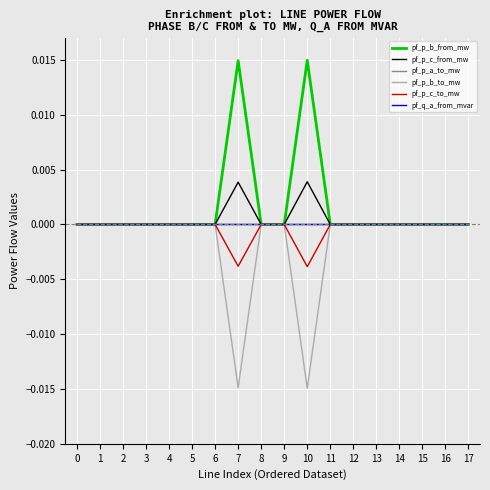

Where is pf_p_c_to_mw nearest to the value 0?

6